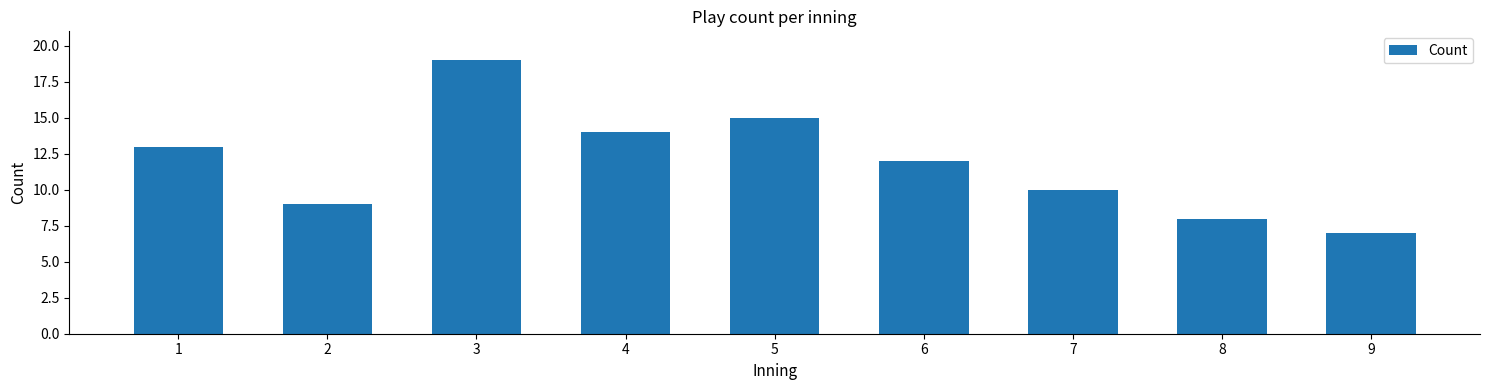

Reading left to right, list all the values displayed in this chart.

1=13	2=9	3=19	4=14	5=15	6=12	7=10	8=8	9=7